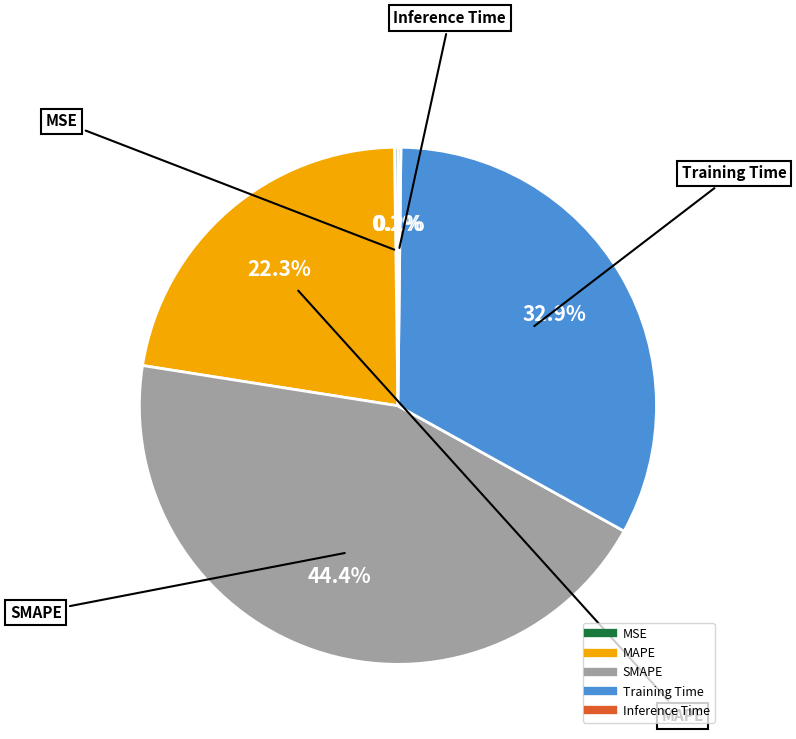

True or false: SMAPE accounts for 34% of the total.

False